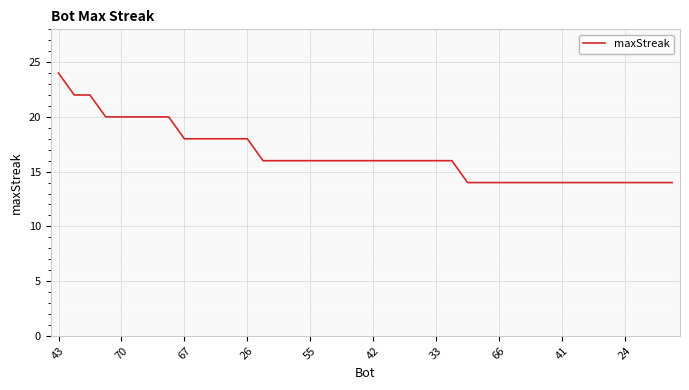

How many values are between 14 and 18?

32